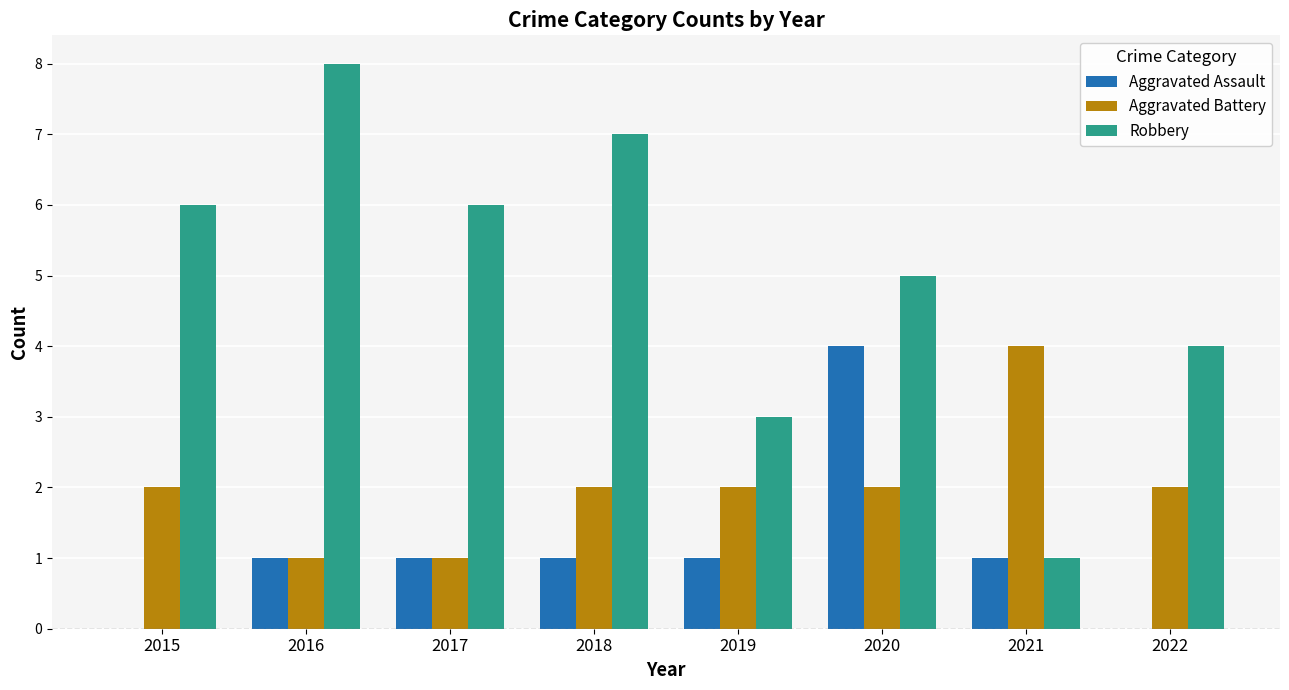

Which series has the largest total across all categories?

Robbery